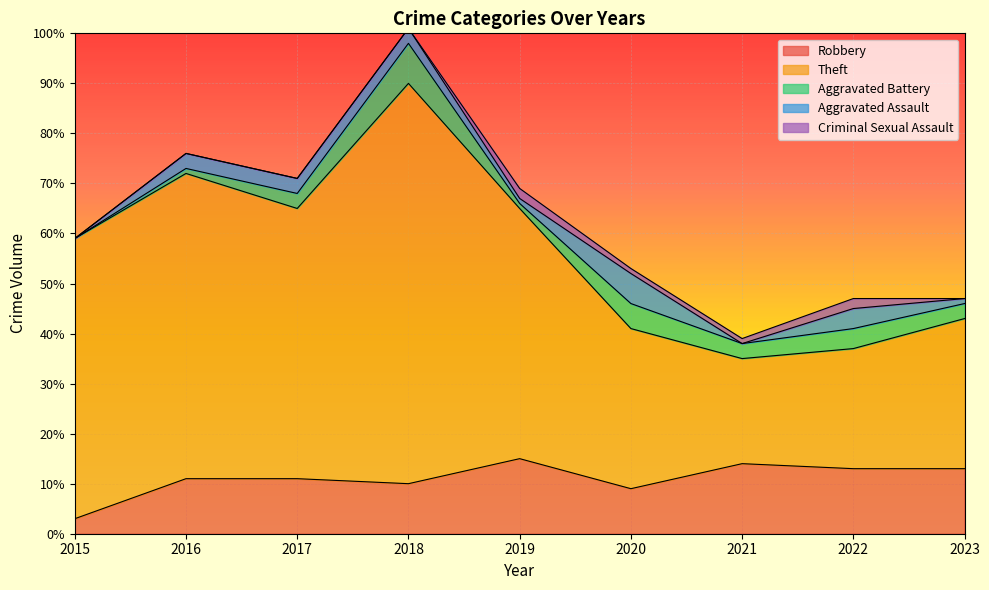

What is the sum of all Theft values?

408